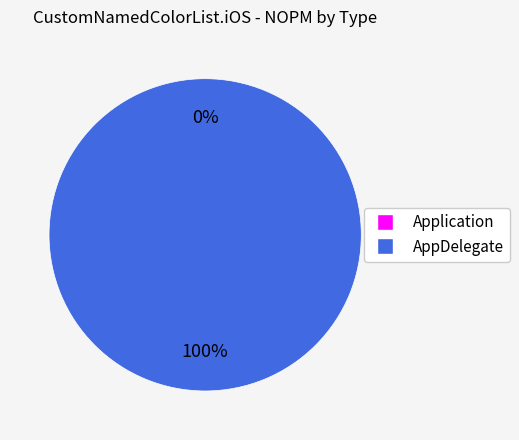

Which has a higher value, Application or AppDelegate?

AppDelegate